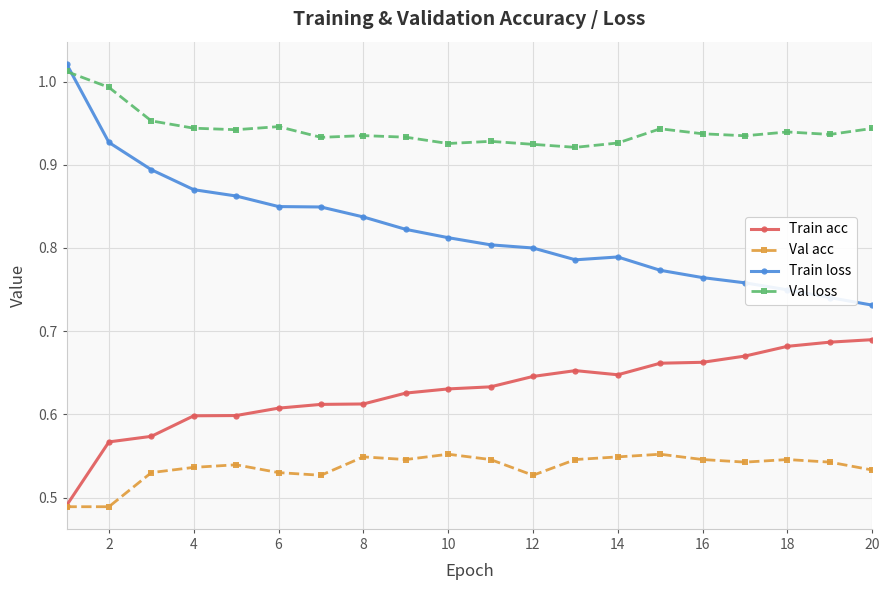

Which series has the widest spread of values?

Train loss